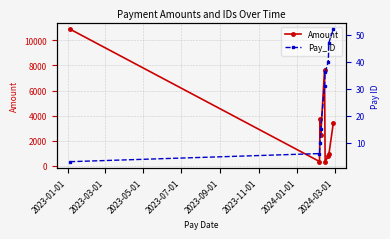

Rank the series by their maximum value, from highest to lowest.

Amount, Pay_ID